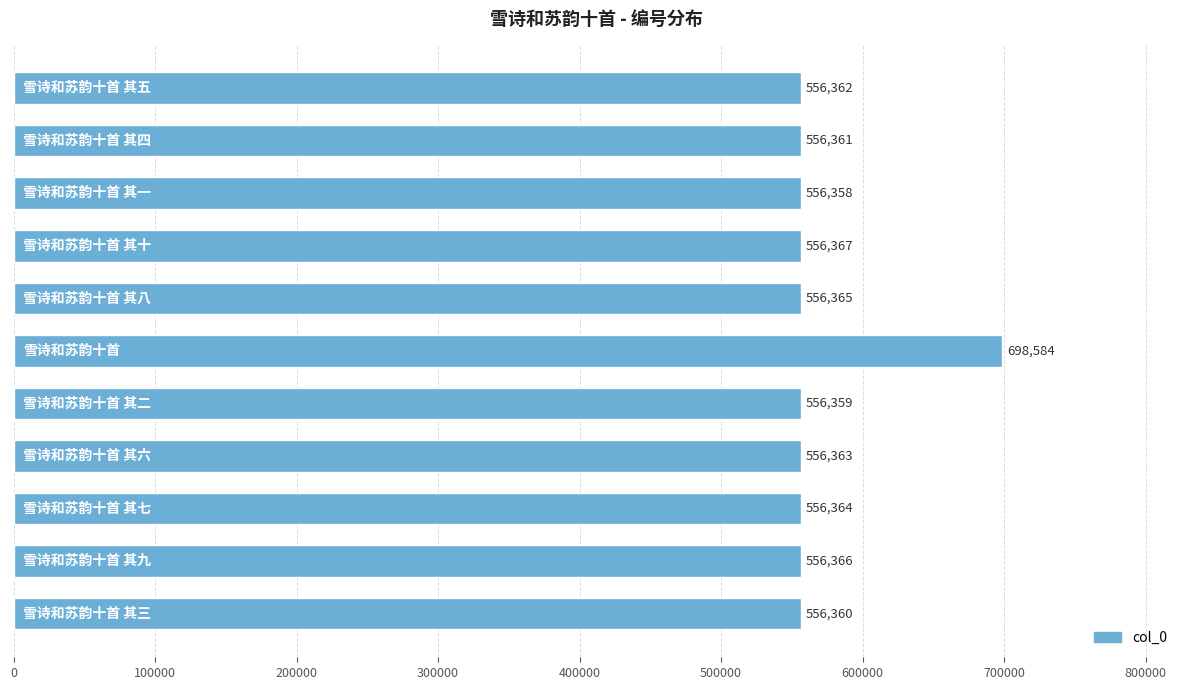

What is the maximum value shown in the chart?

698584